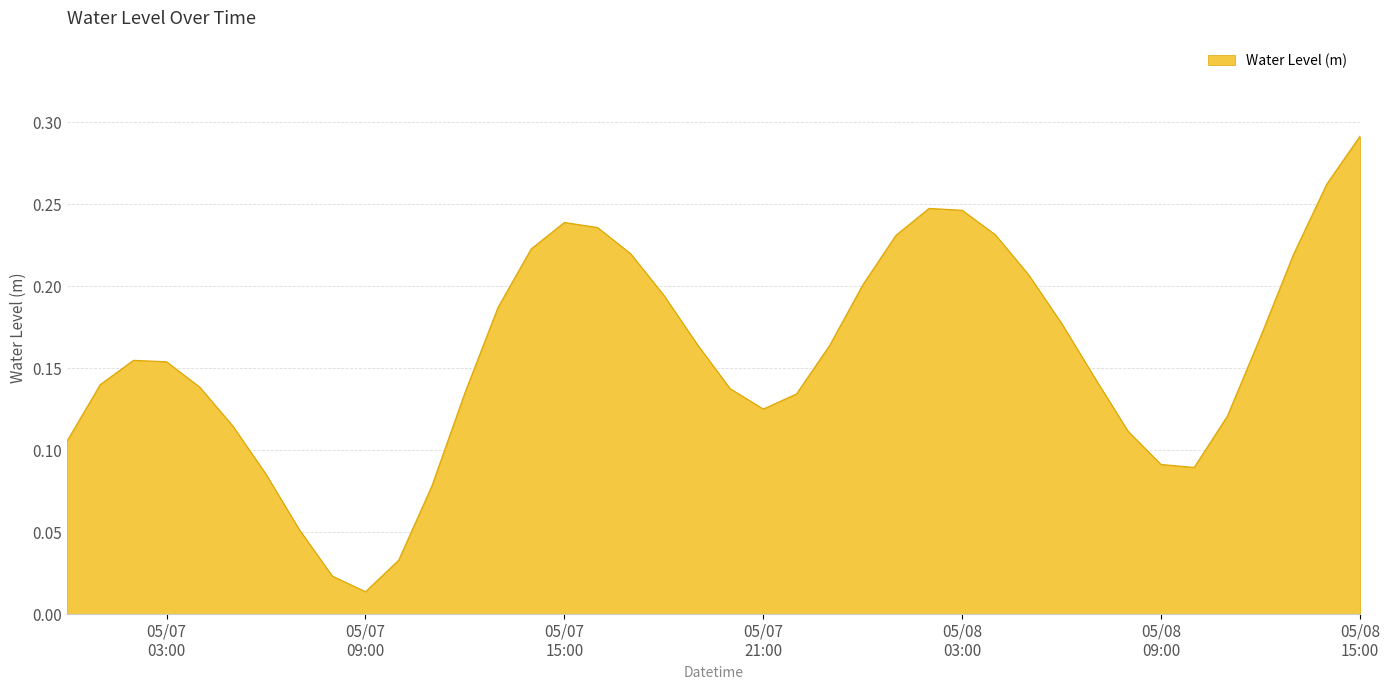

How many points are higher than both their immediate neighbors (excluding endpoints)?

3